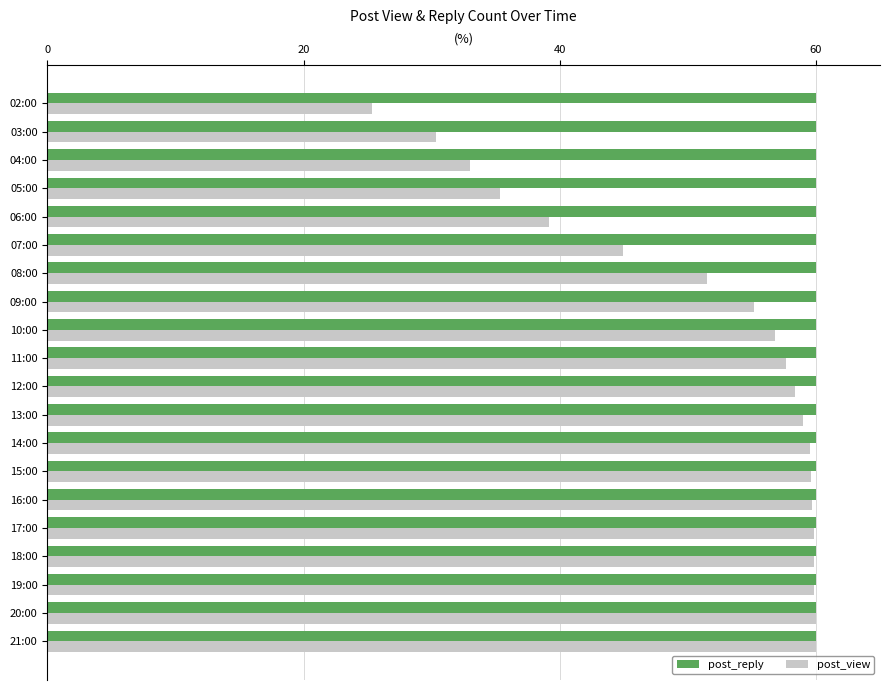

What is the sum of all post_view values?

1024.9